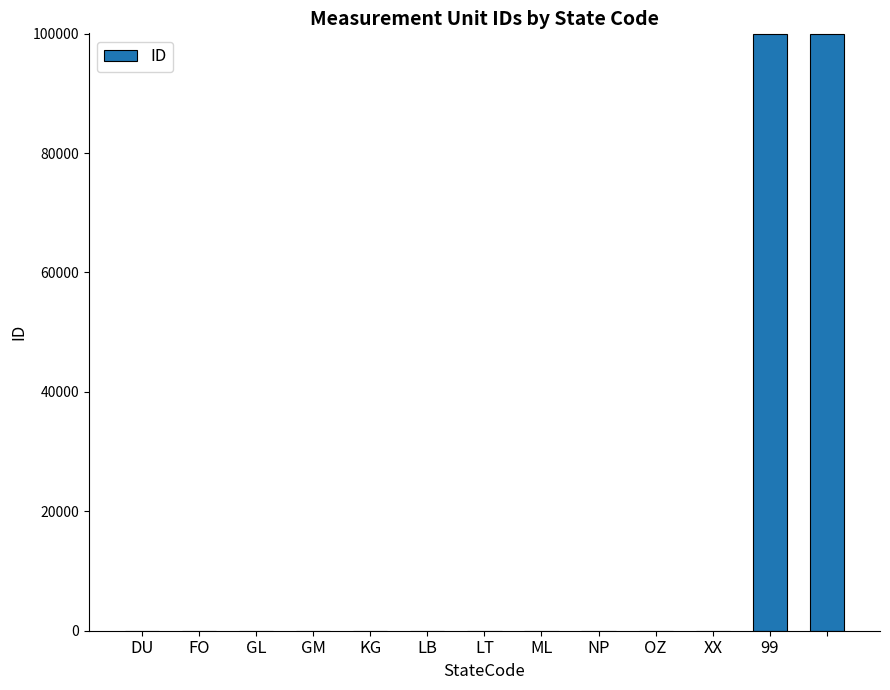

What is the maximum value shown in the chart?

99999